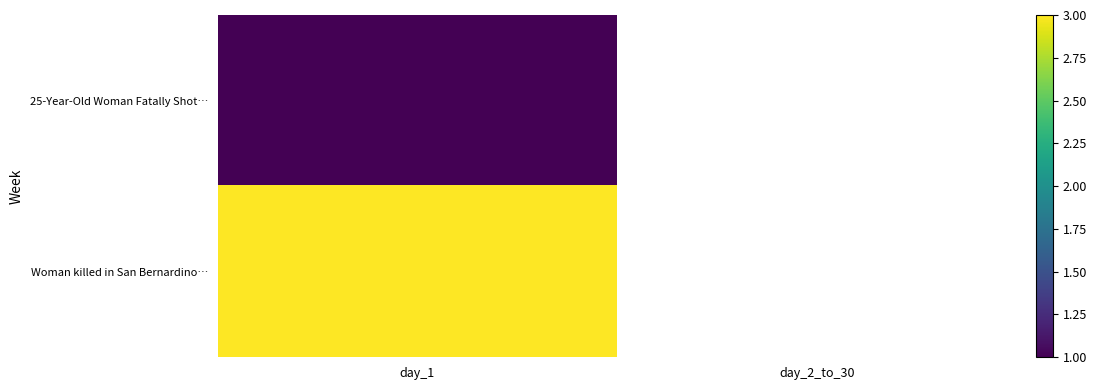

What is the highest value of the 25-Year-Old Woman Fatally Shot… series?

1.0